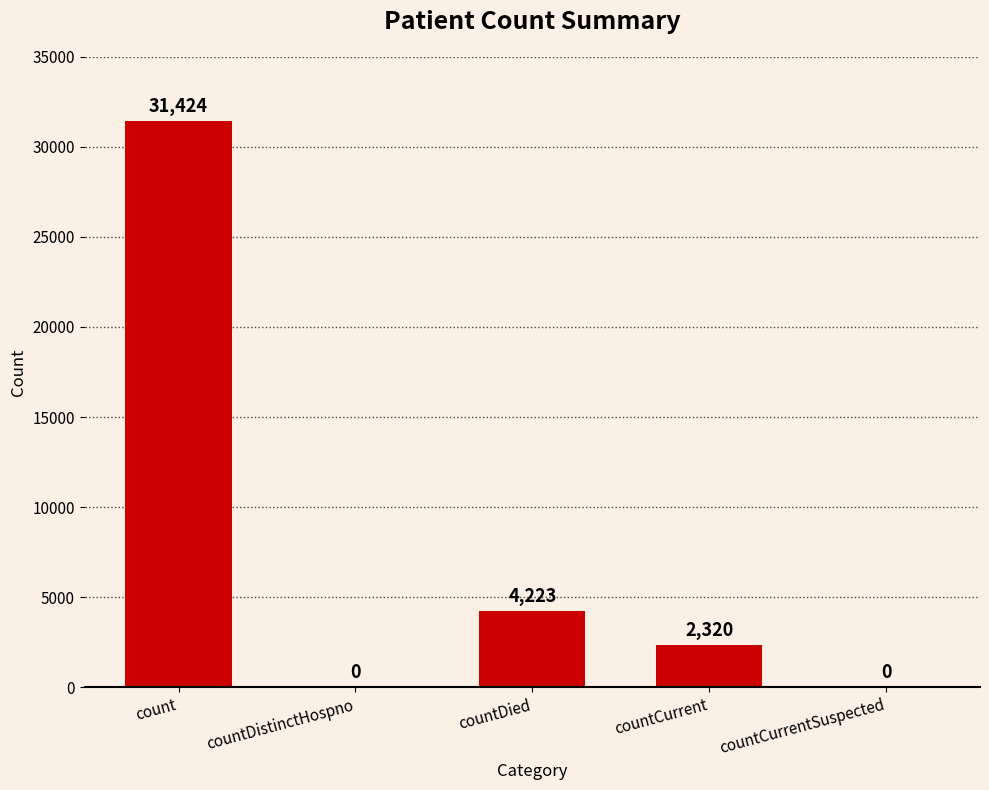

At which label does the data first exceed 2320?

count